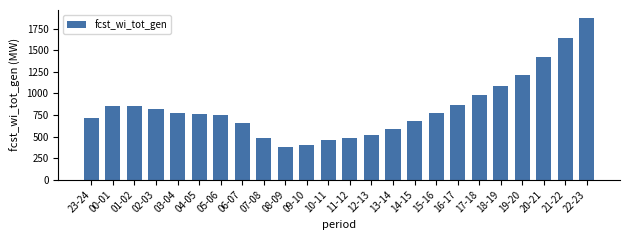

What is the label of the 11th bar from the left?

09-10